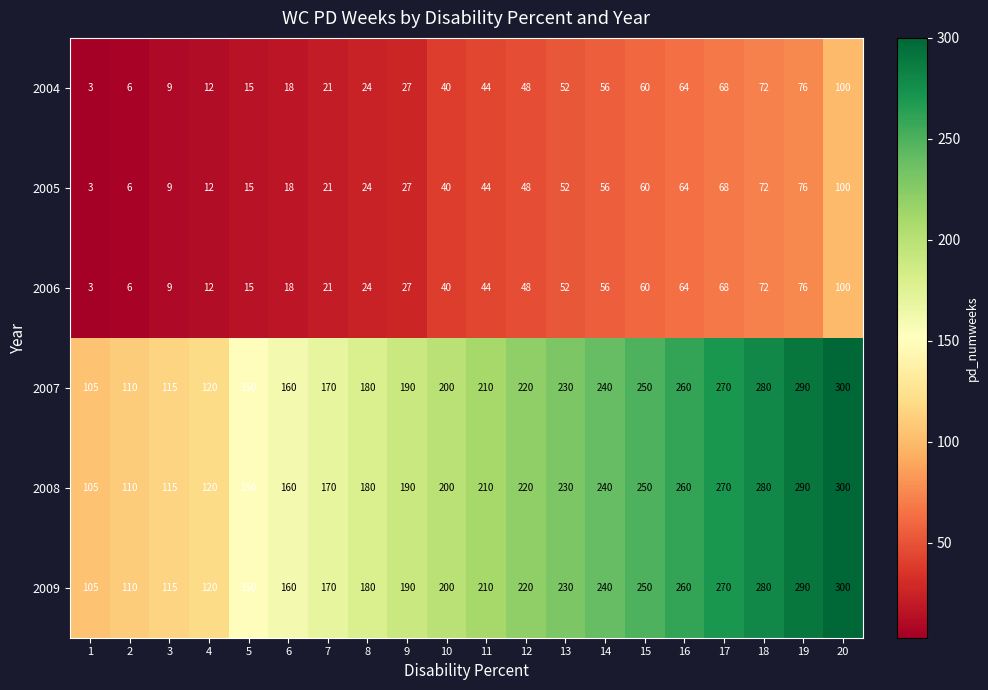

The 2005 series shows 27 at 9. True or false?

True